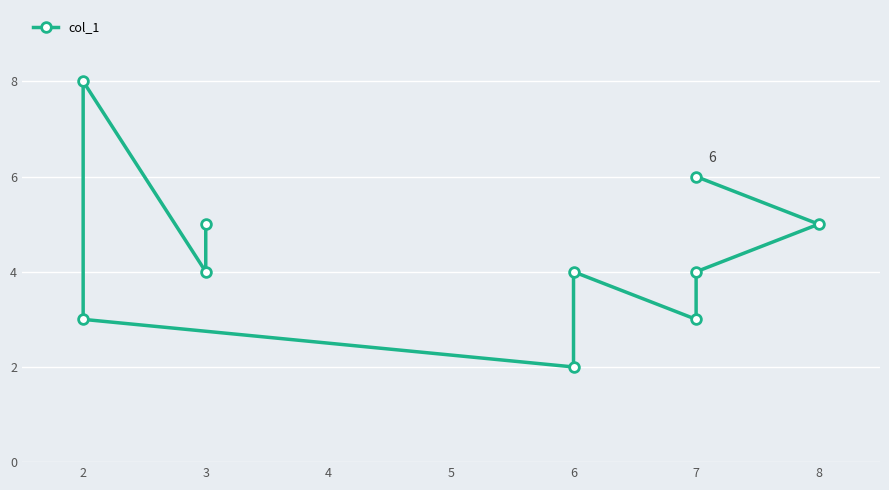

What is the maximum value shown in the chart?

8